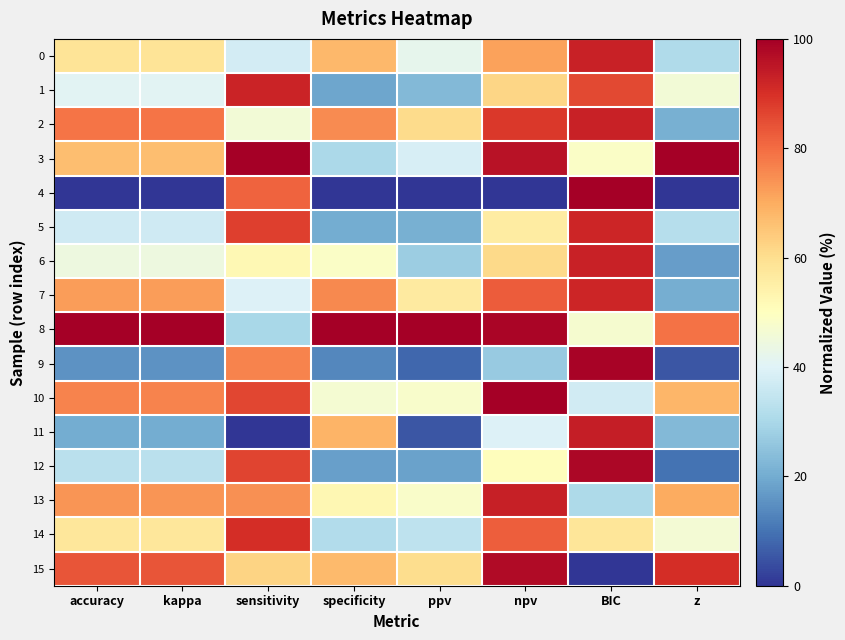

What is the difference between the highest and lowest values at specificity?

100.0